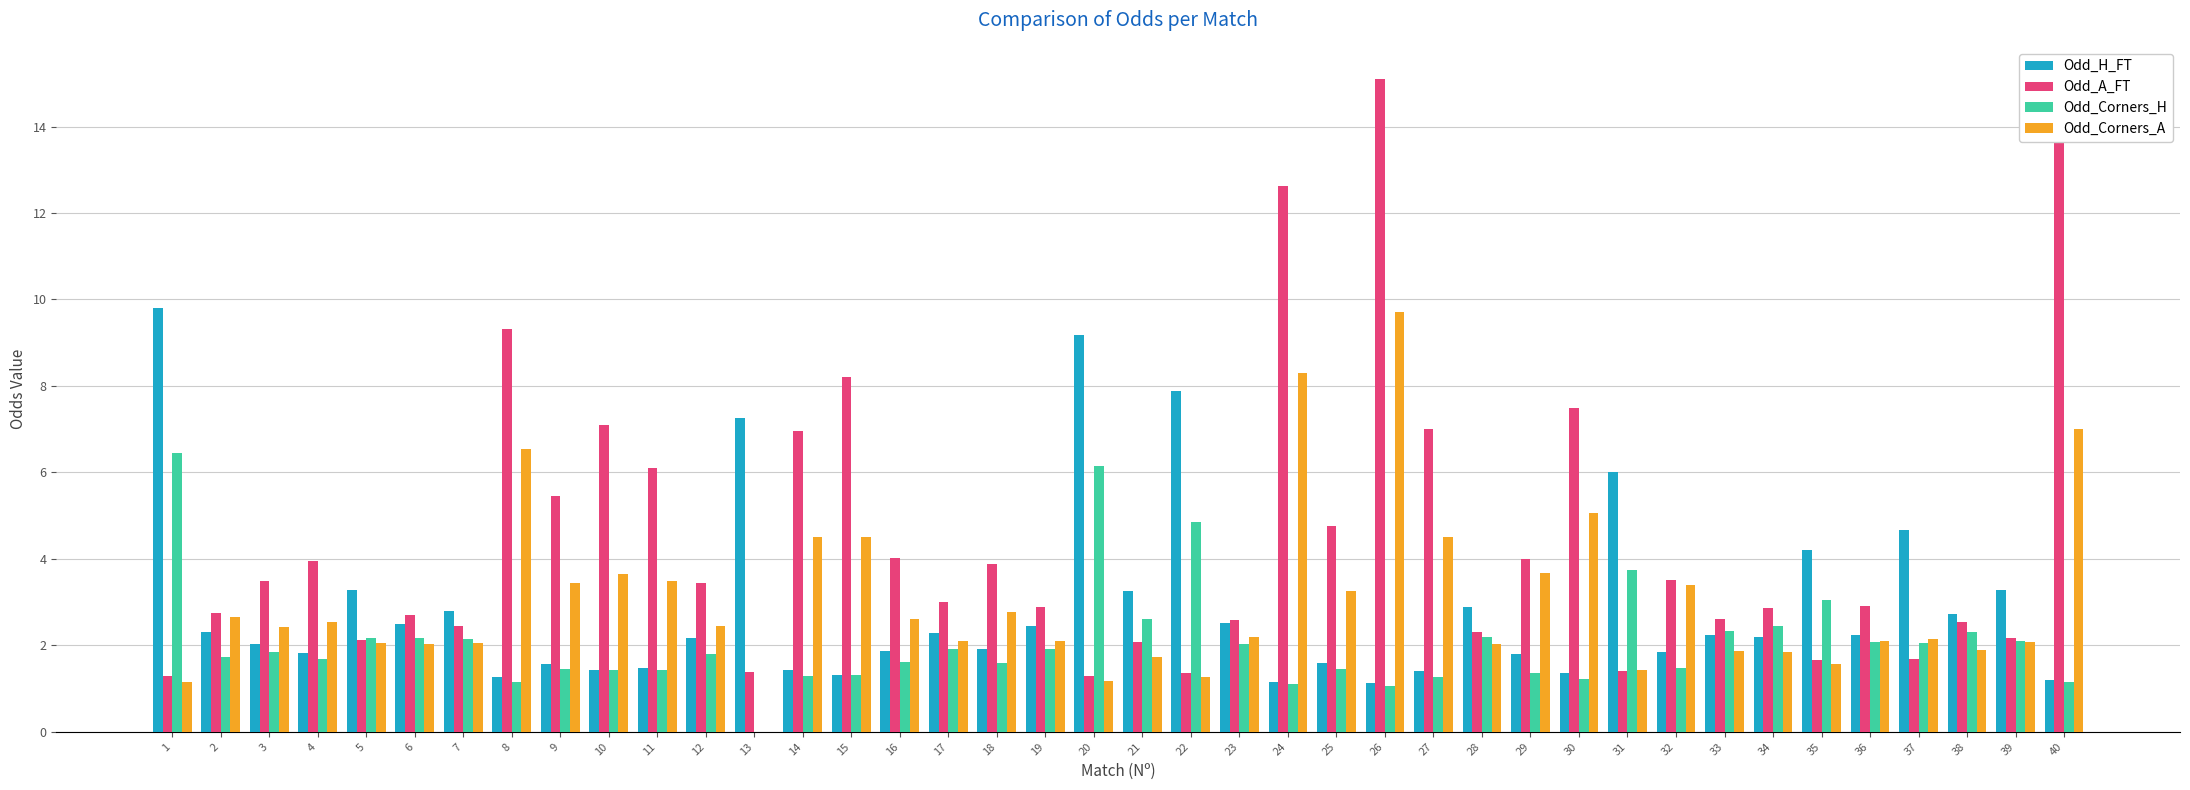

Which series has the largest total across all categories?

Odd_A_FT